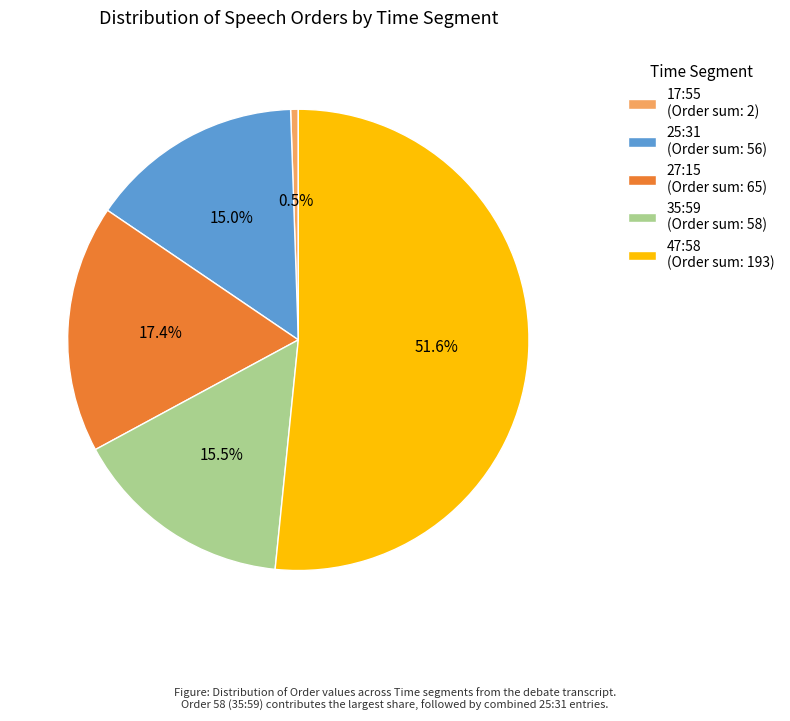

What is the majority slice?

47:58 (Order sum: 193)